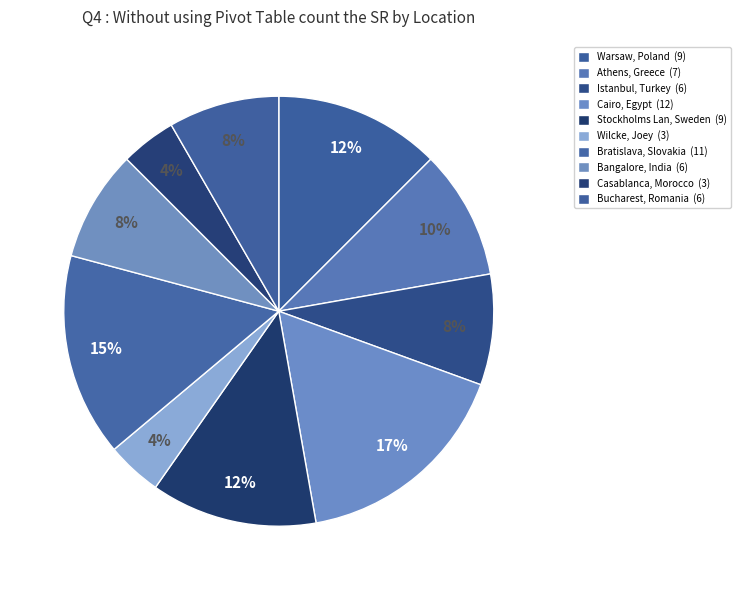

Count the number of slices in the pie.

10